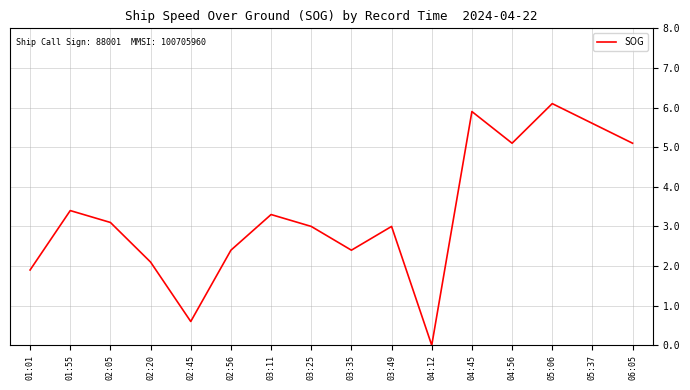

What position from the right is 04:45?

5